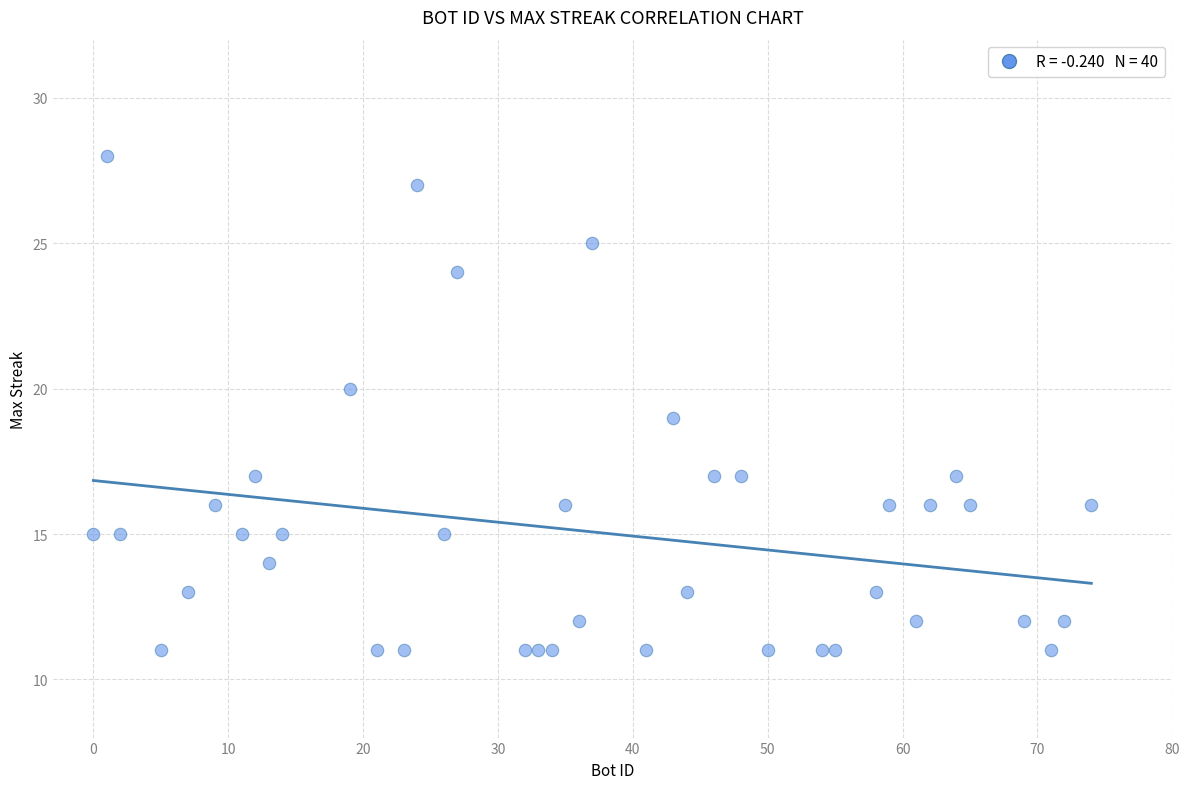

What is the range of Y values (max minus min)?

17